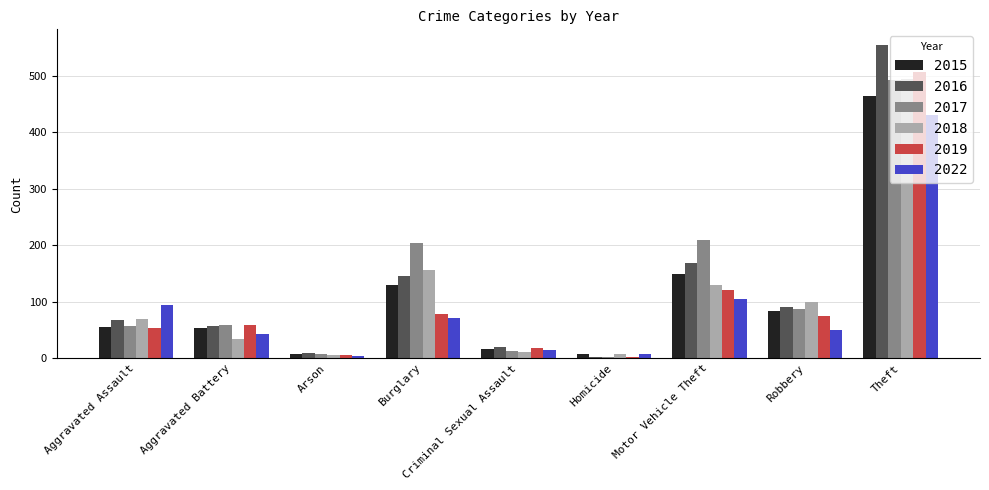

What position from the left is Burglary?

4